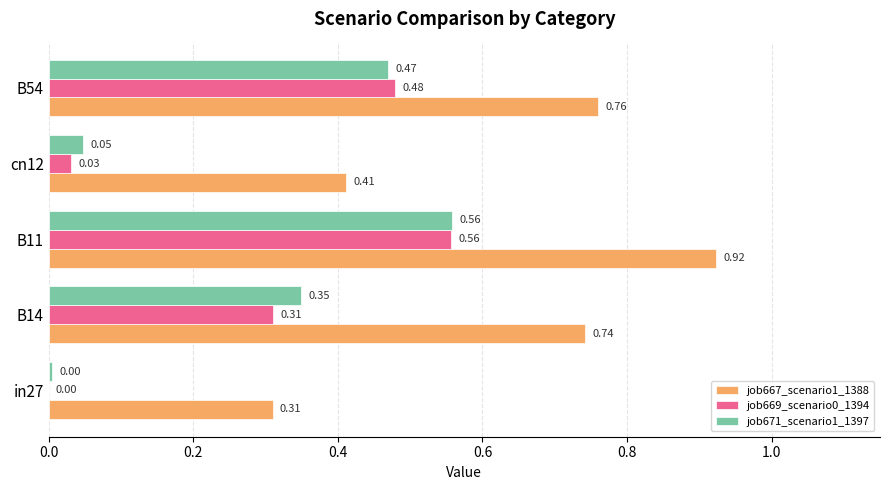

At which category is the sum across all series the highest?

B11